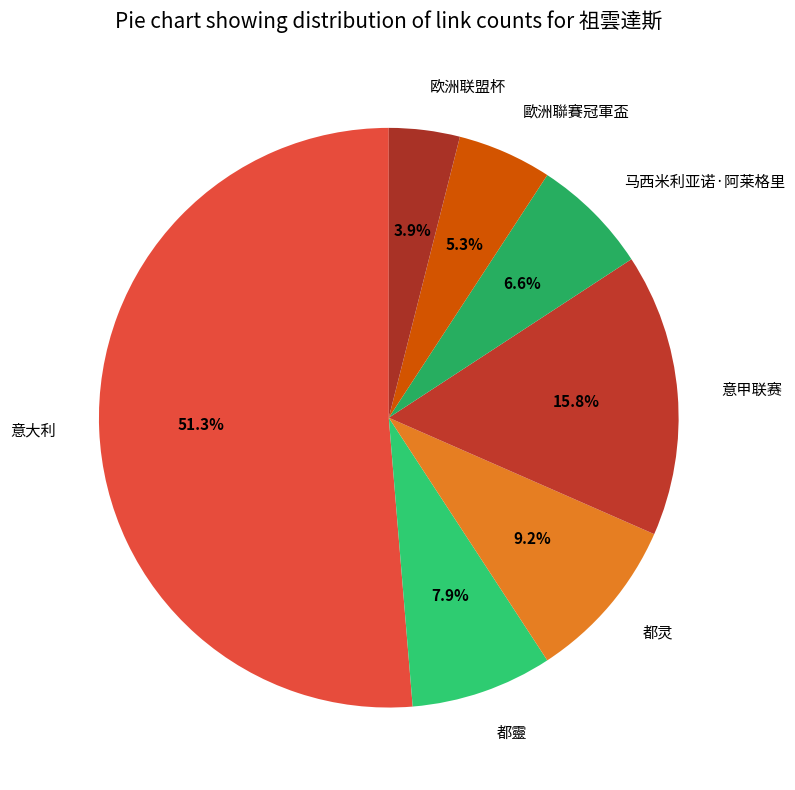

What percentage is the 歐洲聯賽冠軍盃 slice, to the nearest percent?

5%